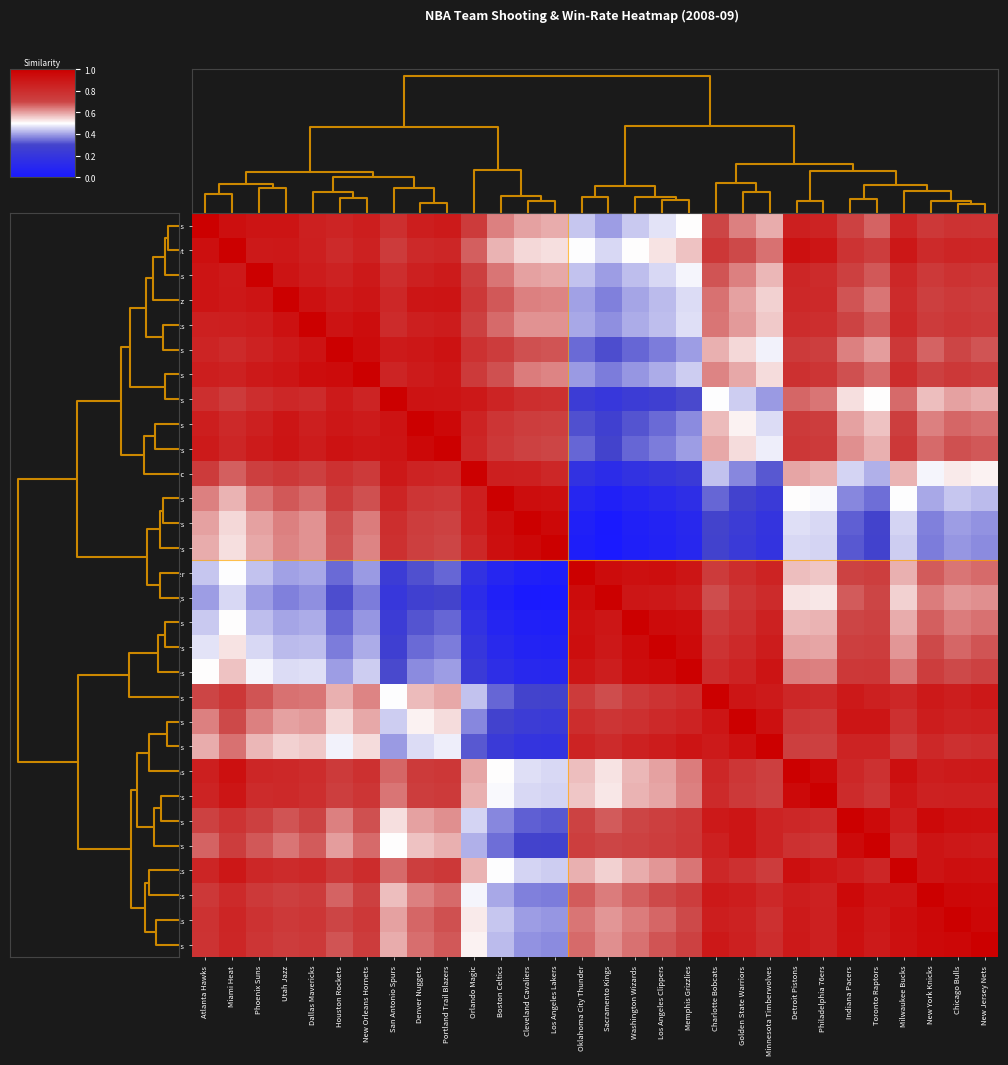

Reading left to right, extract all data points from this chart.

Atlanta Hawks: Atlanta Hawks=1.0	Miami Heat=0.9	Phoenix Suns=0.9	Utah Jazz=0.9	Dallas Mavericks=0.9	Houston Rockets=0.8	New Orleans Hornets=0.9	San Antonio Spurs=0.8	Denver Nuggets=0.9	Portland Trail Blazers=0.9	Orlando Magic=0.7	Boston Celtics=0.6	Cleveland Cavaliers=0.6	Los Angeles Lakers=0.6	Oklahoma City Thunder=0.4	Sacramento Kings=0.4	Washington Wizards=0.4	Los Angeles Clippers=0.5	Memphis Grizzlies=0.5	Charlotte Bobcats=0.7	Golden State Warriors=0.6	Minnesota Timberwolves=0.6	Detroit Pistons=0.9	Philadelphia 76ers=0.8	Indiana Pacers=0.7	Toronto Raptors=0.7	Milwaukee Bucks=0.8	New York Knicks=0.7	Chicago Bulls=0.8	New Jersey Nets=0.8
Miami Heat: Atlanta Hawks=0.9	Miami Heat=1.0	Phoenix Suns=0.9	Utah Jazz=0.9	Dallas Mavericks=0.9	Houston Rockets=0.8	New Orleans Hornets=0.8	San Antonio Spurs=0.7	Denver Nuggets=0.8	Portland Trail Blazers=0.8	Orlando Magic=0.7	Boston Celtics=0.6	Cleveland Cavaliers=0.5	Los Angeles Lakers=0.5	Oklahoma City Thunder=0.5	Sacramento Kings=0.5	Washington Wizards=0.5	Los Angeles Clippers=0.5	Memphis Grizzlies=0.6	Charlotte Bobcats=0.8	Golden State Warriors=0.7	Minnesota Timberwolves=0.6	Detroit Pistons=0.9	Philadelphia 76ers=0.9	Indiana Pacers=0.8	Toronto Raptors=0.7	Milwaukee Bucks=0.9	New York Knicks=0.8	Chicago Bulls=0.8	New Jersey Nets=0.8
Phoenix Suns: Atlanta Hawks=0.9	Miami Heat=0.9	Phoenix Suns=1.0	Utah Jazz=0.9	Dallas Mavericks=0.9	Houston Rockets=0.8	New Orleans Hornets=0.9	San Antonio Spurs=0.8	Denver Nuggets=0.9	Portland Trail Blazers=0.9	Orlando Magic=0.7	Boston Celtics=0.6	Cleveland Cavaliers=0.6	Los Angeles Lakers=0.6	Oklahoma City Thunder=0.4	Sacramento Kings=0.4	Washington Wizards=0.4	Los Angeles Clippers=0.5	Memphis Grizzlies=0.5	Charlotte Bobcats=0.7	Golden State Warriors=0.6	Minnesota Timberwolves=0.6	Detroit Pistons=0.8	Philadelphia 76ers=0.8	Indiana Pacers=0.7	Toronto Raptors=0.7	Milwaukee Bucks=0.8	New York Knicks=0.7	Chicago Bulls=0.8	New Jersey Nets=0.8
Utah Jazz: Atlanta Hawks=0.9	Miami Heat=0.9	Phoenix Suns=0.9	Utah Jazz=1.0	Dallas Mavericks=0.9	Houston Rockets=0.9	New Orleans Hornets=0.9	San Antonio Spurs=0.8	Denver Nuggets=0.9	Portland Trail Blazers=0.9	Orlando Magic=0.7	Boston Celtics=0.7	Cleveland Cavaliers=0.6	Los Angeles Lakers=0.6	Oklahoma City Thunder=0.4	Sacramento Kings=0.4	Washington Wizards=0.4	Los Angeles Clippers=0.4	Memphis Grizzlies=0.5	Charlotte Bobcats=0.7	Golden State Warriors=0.6	Minnesota Timberwolves=0.5	Detroit Pistons=0.8	Philadelphia 76ers=0.8	Indiana Pacers=0.7	Toronto Raptors=0.6	Milwaukee Bucks=0.8	New York Knicks=0.7	Chicago Bulls=0.7	New Jersey Nets=0.7
Dallas Mavericks: Atlanta Hawks=0.9	Miami Heat=0.9	Phoenix Suns=0.9	Utah Jazz=0.9	Dallas Mavericks=1.0	Houston Rockets=0.9	New Orleans Hornets=0.9	San Antonio Spurs=0.8	Denver Nuggets=0.9	Portland Trail Blazers=0.9	Orlando Magic=0.7	Boston Celtics=0.7	Cleveland Cavaliers=0.6	Los Angeles Lakers=0.6	Oklahoma City Thunder=0.4	Sacramento Kings=0.4	Washington Wizards=0.4	Los Angeles Clippers=0.4	Memphis Grizzlies=0.5	Charlotte Bobcats=0.6	Golden State Warriors=0.6	Minnesota Timberwolves=0.6	Detroit Pistons=0.8	Philadelphia 76ers=0.8	Indiana Pacers=0.7	Toronto Raptors=0.7	Milwaukee Bucks=0.8	New York Knicks=0.7	Chicago Bulls=0.8	New Jersey Nets=0.7
Houston Rockets: Atlanta Hawks=0.8	Miami Heat=0.8	Phoenix Suns=0.8	Utah Jazz=0.9	Dallas Mavericks=0.9	Houston Rockets=1.0	New Orleans Hornets=0.9	San Antonio Spurs=0.9	Denver Nuggets=0.9	Portland Trail Blazers=0.9	Orlando Magic=0.8	Boston Celtics=0.7	Cleveland Cavaliers=0.7	Los Angeles Lakers=0.7	Oklahoma City Thunder=0.3	Sacramento Kings=0.3	Washington Wizards=0.3	Los Angeles Clippers=0.4	Memphis Grizzlies=0.4	Charlotte Bobcats=0.6	Golden State Warriors=0.5	Minnesota Timberwolves=0.5	Detroit Pistons=0.7	Philadelphia 76ers=0.7	Indiana Pacers=0.6	Toronto Raptors=0.6	Milwaukee Bucks=0.8	New York Knicks=0.7	Chicago Bulls=0.7	New Jersey Nets=0.7
New Orleans Hornets: Atlanta Hawks=0.9	Miami Heat=0.8	Phoenix Suns=0.9	Utah Jazz=0.9	Dallas Mavericks=0.9	Houston Rockets=0.9	New Orleans Hornets=1.0	San Antonio Spurs=0.8	Denver Nuggets=0.9	Portland Trail Blazers=0.9	Orlando Magic=0.7	Boston Celtics=0.7	Cleveland Cavaliers=0.6	Los Angeles Lakers=0.6	Oklahoma City Thunder=0.4	Sacramento Kings=0.4	Washington Wizards=0.4	Los Angeles Clippers=0.4	Memphis Grizzlies=0.4	Charlotte Bobcats=0.6	Golden State Warriors=0.6	Minnesota Timberwolves=0.5	Detroit Pistons=0.8	Philadelphia 76ers=0.8	Indiana Pacers=0.7	Toronto Raptors=0.7	Milwaukee Bucks=0.8	New York Knicks=0.7	Chicago Bulls=0.7	New Jersey Nets=0.7
San Antonio Spurs: Atlanta Hawks=0.8	Miami Heat=0.7	Phoenix Suns=0.8	Utah Jazz=0.8	Dallas Mavericks=0.8	Houston Rockets=0.9	New Orleans Hornets=0.8	San Antonio Spurs=1.0	Denver Nuggets=0.9	Portland Trail Blazers=0.9	Orlando Magic=0.9	Boston Celtics=0.8	Cleveland Cavaliers=0.8	Los Angeles Lakers=0.8	Oklahoma City Thunder=0.2	Sacramento Kings=0.2	Washington Wizards=0.2	Los Angeles Clippers=0.3	Memphis Grizzlies=0.3	Charlotte Bobcats=0.5	Golden State Warriors=0.4	Minnesota Timberwolves=0.4	Detroit Pistons=0.7	Philadelphia 76ers=0.6	Indiana Pacers=0.5	Toronto Raptors=0.5	Milwaukee Bucks=0.7	New York Knicks=0.6	Chicago Bulls=0.6	New Jersey Nets=0.6
Denver Nuggets: Atlanta Hawks=0.9	Miami Heat=0.8	Phoenix Suns=0.9	Utah Jazz=0.9	Dallas Mavericks=0.9	Houston Rockets=0.9	New Orleans Hornets=0.9	San Antonio Spurs=0.9	Denver Nuggets=1.0	Portland Trail Blazers=1.0	Orlando Magic=0.8	Boston Celtics=0.8	Cleveland Cavaliers=0.7	Los Angeles Lakers=0.7	Oklahoma City Thunder=0.3	Sacramento Kings=0.3	Washington Wizards=0.3	Los Angeles Clippers=0.3	Memphis Grizzlies=0.4	Charlotte Bobcats=0.6	Golden State Warriors=0.5	Minnesota Timberwolves=0.5	Detroit Pistons=0.7	Philadelphia 76ers=0.7	Indiana Pacers=0.6	Toronto Raptors=0.6	Milwaukee Bucks=0.7	New York Knicks=0.6	Chicago Bulls=0.7	New Jersey Nets=0.7
Portland Trail Blazers: Atlanta Hawks=0.9	Miami Heat=0.8	Phoenix Suns=0.9	Utah Jazz=0.9	Dallas Mavericks=0.9	Houston Rockets=0.9	New Orleans Hornets=0.9	San Antonio Spurs=0.9	Denver Nuggets=1.0	Portland Trail Blazers=1.0	Orlando Magic=0.8	Boston Celtics=0.7	Cleveland Cavaliers=0.7	Los Angeles Lakers=0.7	Oklahoma City Thunder=0.3	Sacramento Kings=0.3	Washington Wizards=0.3	Los Angeles Clippers=0.4	Memphis Grizzlies=0.4	Charlotte Bobcats=0.6	Golden State Warriors=0.5	Minnesota Timberwolves=0.5	Detroit Pistons=0.8	Philadelphia 76ers=0.7	Indiana Pacers=0.6	Toronto Raptors=0.6	Milwaukee Bucks=0.7	New York Knicks=0.7	Chicago Bulls=0.7	New Jersey Nets=0.7
Orlando Magic: Atlanta Hawks=0.7	Miami Heat=0.7	Phoenix Suns=0.7	Utah Jazz=0.7	Dallas Mavericks=0.7	Houston Rockets=0.8	New Orleans Hornets=0.7	San Antonio Spurs=0.9	Denver Nuggets=0.8	Portland Trail Blazers=0.8	Orlando Magic=1.0	Boston Celtics=0.9	Cleveland Cavaliers=0.9	Los Angeles Lakers=0.8	Oklahoma City Thunder=0.2	Sacramento Kings=0.1	Washington Wizards=0.2	Los Angeles Clippers=0.2	Memphis Grizzlies=0.2	Charlotte Bobcats=0.4	Golden State Warriors=0.4	Minnesota Timberwolves=0.3	Detroit Pistons=0.6	Philadelphia 76ers=0.6	Indiana Pacers=0.5	Toronto Raptors=0.4	Milwaukee Bucks=0.6	New York Knicks=0.5	Chicago Bulls=0.5	New Jersey Nets=0.5
Boston Celtics: Atlanta Hawks=0.6	Miami Heat=0.6	Phoenix Suns=0.6	Utah Jazz=0.7	Dallas Mavericks=0.7	Houston Rockets=0.7	New Orleans Hornets=0.7	San Antonio Spurs=0.8	Denver Nuggets=0.8	Portland Trail Blazers=0.7	Orlando Magic=0.9	Boston Celtics=1.0	Cleveland Cavaliers=0.9	Los Angeles Lakers=0.9	Oklahoma City Thunder=0.1	Sacramento Kings=0.1	Washington Wizards=0.1	Los Angeles Clippers=0.1	Memphis Grizzlies=0.1	Charlotte Bobcats=0.3	Golden State Warriors=0.3	Minnesota Timberwolves=0.2	Detroit Pistons=0.5	Philadelphia 76ers=0.5	Indiana Pacers=0.4	Toronto Raptors=0.3	Milwaukee Bucks=0.5	New York Knicks=0.4	Chicago Bulls=0.4	New Jersey Nets=0.4
Cleveland Cavaliers: Atlanta Hawks=0.6	Miami Heat=0.5	Phoenix Suns=0.6	Utah Jazz=0.6	Dallas Mavericks=0.6	Houston Rockets=0.7	New Orleans Hornets=0.6	San Antonio Spurs=0.8	Denver Nuggets=0.7	Portland Trail Blazers=0.7	Orlando Magic=0.9	Boston Celtics=0.9	Cleveland Cavaliers=1.0	Los Angeles Lakers=1.0	Oklahoma City Thunder=0.0	Sacramento Kings=0.0	Washington Wizards=0.0	Los Angeles Clippers=0.1	Memphis Grizzlies=0.1	Charlotte Bobcats=0.3	Golden State Warriors=0.2	Minnesota Timberwolves=0.2	Detroit Pistons=0.5	Philadelphia 76ers=0.5	Indiana Pacers=0.3	Toronto Raptors=0.3	Milwaukee Bucks=0.5	New York Knicks=0.4	Chicago Bulls=0.4	New Jersey Nets=0.4
Los Angeles Lakers: Atlanta Hawks=0.6	Miami Heat=0.5	Phoenix Suns=0.6	Utah Jazz=0.6	Dallas Mavericks=0.6	Houston Rockets=0.7	New Orleans Hornets=0.6	San Antonio Spurs=0.8	Denver Nuggets=0.7	Portland Trail Blazers=0.7	Orlando Magic=0.8	Boston Celtics=0.9	Cleveland Cavaliers=1.0	Los Angeles Lakers=1.0	Oklahoma City Thunder=0.0	Sacramento Kings=0.0	Washington Wizards=0.0	Los Angeles Clippers=0.1	Memphis Grizzlies=0.1	Charlotte Bobcats=0.3	Golden State Warriors=0.2	Minnesota Timberwolves=0.2	Detroit Pistons=0.5	Philadelphia 76ers=0.5	Indiana Pacers=0.3	Toronto Raptors=0.3	Milwaukee Bucks=0.4	New York Knicks=0.4	Chicago Bulls=0.4	New Jersey Nets=0.4
Oklahoma City Thunder: Atlanta Hawks=0.4	Miami Heat=0.5	Phoenix Suns=0.4	Utah Jazz=0.4	Dallas Mavericks=0.4	Houston Rockets=0.3	New Orleans Hornets=0.4	San Antonio Spurs=0.2	Denver Nuggets=0.3	Portland Trail Blazers=0.3	Orlando Magic=0.2	Boston Celtics=0.1	Cleveland Cavaliers=0.0	Los Angeles Lakers=0.0	Oklahoma City Thunder=1.0	Sacramento Kings=0.9	Washington Wizards=0.9	Los Angeles Clippers=0.9	Memphis Grizzlies=0.9	Charlotte Bobcats=0.7	Golden State Warriors=0.8	Minnesota Timberwolves=0.8	Detroit Pistons=0.6	Philadelphia 76ers=0.6	Indiana Pacers=0.7	Toronto Raptors=0.7	Milwaukee Bucks=0.6	New York Knicks=0.7	Chicago Bulls=0.6	New Jersey Nets=0.7
Sacramento Kings: Atlanta Hawks=0.4	Miami Heat=0.5	Phoenix Suns=0.4	Utah Jazz=0.4	Dallas Mavericks=0.4	Houston Rockets=0.3	New Orleans Hornets=0.4	San Antonio Spurs=0.2	Denver Nuggets=0.3	Portland Trail Blazers=0.3	Orlando Magic=0.1	Boston Celtics=0.1	Cleveland Cavaliers=0.0	Los Angeles Lakers=0.0	Oklahoma City Thunder=0.9	Sacramento Kings=1.0	Washington Wizards=0.9	Los Angeles Clippers=0.9	Memphis Grizzlies=0.9	Charlotte Bobcats=0.7	Golden State Warriors=0.8	Minnesota Timberwolves=0.8	Detroit Pistons=0.5	Philadelphia 76ers=0.5	Indiana Pacers=0.7	Toronto Raptors=0.7	Milwaukee Bucks=0.6	New York Knicks=0.6	Chicago Bulls=0.6	New Jersey Nets=0.6
Washington Wizards: Atlanta Hawks=0.4	Miami Heat=0.5	Phoenix Suns=0.4	Utah Jazz=0.4	Dallas Mavericks=0.4	Houston Rockets=0.3	New Orleans Hornets=0.4	San Antonio Spurs=0.2	Denver Nuggets=0.3	Portland Trail Blazers=0.3	Orlando Magic=0.2	Boston Celtics=0.1	Cleveland Cavaliers=0.0	Los Angeles Lakers=0.0	Oklahoma City Thunder=0.9	Sacramento Kings=0.9	Washington Wizards=1.0	Los Angeles Clippers=0.9	Memphis Grizzlies=0.9	Charlotte Bobcats=0.7	Golden State Warriors=0.8	Minnesota Timberwolves=0.9	Detroit Pistons=0.6	Philadelphia 76ers=0.6	Indiana Pacers=0.7	Toronto Raptors=0.7	Milwaukee Bucks=0.6	New York Knicks=0.7	Chicago Bulls=0.6	New Jersey Nets=0.7
Los Angeles Clippers: Atlanta Hawks=0.5	Miami Heat=0.5	Phoenix Suns=0.5	Utah Jazz=0.4	Dallas Mavericks=0.4	Houston Rockets=0.4	New Orleans Hornets=0.4	San Antonio Spurs=0.3	Denver Nuggets=0.3	Portland Trail Blazers=0.4	Orlando Magic=0.2	Boston Celtics=0.1	Cleveland Cavaliers=0.1	Los Angeles Lakers=0.1	Oklahoma City Thunder=0.9	Sacramento Kings=0.9	Washington Wizards=0.9	Los Angeles Clippers=1.0	Memphis Grizzlies=1.0	Charlotte Bobcats=0.8	Golden State Warriors=0.8	Minnesota Timberwolves=0.9	Detroit Pistons=0.6	Philadelphia 76ers=0.6	Indiana Pacers=0.7	Toronto Raptors=0.7	Milwaukee Bucks=0.6	New York Knicks=0.7	Chicago Bulls=0.7	New Jersey Nets=0.7
Memphis Grizzlies: Atlanta Hawks=0.5	Miami Heat=0.6	Phoenix Suns=0.5	Utah Jazz=0.5	Dallas Mavericks=0.5	Houston Rockets=0.4	New Orleans Hornets=0.4	San Antonio Spurs=0.3	Denver Nuggets=0.4	Portland Trail Blazers=0.4	Orlando Magic=0.2	Boston Celtics=0.1	Cleveland Cavaliers=0.1	Los Angeles Lakers=0.1	Oklahoma City Thunder=0.9	Sacramento Kings=0.9	Washington Wizards=0.9	Los Angeles Clippers=1.0	Memphis Grizzlies=1.0	Charlotte Bobcats=0.8	Golden State Warriors=0.8	Minnesota Timberwolves=0.9	Detroit Pistons=0.6	Philadelphia 76ers=0.6	Indiana Pacers=0.8	Toronto Raptors=0.8	Milwaukee Bucks=0.6	New York Knicks=0.7	Chicago Bulls=0.7	New Jersey Nets=0.7
Charlotte Bobcats: Atlanta Hawks=0.7	Miami Heat=0.8	Phoenix Suns=0.7	Utah Jazz=0.7	Dallas Mavericks=0.6	Houston Rockets=0.6	New Orleans Hornets=0.6	San Antonio Spurs=0.5	Denver Nuggets=0.6	Portland Trail Blazers=0.6	Orlando Magic=0.4	Boston Celtics=0.3	Cleveland Cavaliers=0.3	Los Angeles Lakers=0.3	Oklahoma City Thunder=0.7	Sacramento Kings=0.7	Washington Wizards=0.7	Los Angeles Clippers=0.8	Memphis Grizzlies=0.8	Charlotte Bobcats=1.0	Golden State Warriors=0.9	Minnesota Timberwolves=0.9	Detroit Pistons=0.8	Philadelphia 76ers=0.8	Indiana Pacers=0.9	Toronto Raptors=0.9	Milwaukee Bucks=0.8	New York Knicks=0.9	Chicago Bulls=0.9	New Jersey Nets=0.9
Golden State Warriors: Atlanta Hawks=0.6	Miami Heat=0.7	Phoenix Suns=0.6	Utah Jazz=0.6	Dallas Mavericks=0.6	Houston Rockets=0.5	New Orleans Hornets=0.6	San Antonio Spurs=0.4	Denver Nuggets=0.5	Portland Trail Blazers=0.5	Orlando Magic=0.4	Boston Celtics=0.3	Cleveland Cavaliers=0.2	Los Angeles Lakers=0.2	Oklahoma City Thunder=0.8	Sacramento Kings=0.8	Washington Wizards=0.8	Los Angeles Clippers=0.8	Memphis Grizzlies=0.8	Charlotte Bobcats=0.9	Golden State Warriors=1.0	Minnesota Timberwolves=0.9	Detroit Pistons=0.8	Philadelphia 76ers=0.7	Indiana Pacers=0.9	Toronto Raptors=0.9	Milwaukee Bucks=0.8	New York Knicks=0.9	Chicago Bulls=0.8	New Jersey Nets=0.9
Minnesota Timberwolves: Atlanta Hawks=0.6	Miami Heat=0.6	Phoenix Suns=0.6	Utah Jazz=0.5	Dallas Mavericks=0.6	Houston Rockets=0.5	New Orleans Hornets=0.5	San Antonio Spurs=0.4	Denver Nuggets=0.5	Portland Trail Blazers=0.5	Orlando Magic=0.3	Boston Celtics=0.2	Cleveland Cavaliers=0.2	Los Angeles Lakers=0.2	Oklahoma City Thunder=0.8	Sacramento Kings=0.8	Washington Wizards=0.9	Los Angeles Clippers=0.9	Memphis Grizzlies=0.9	Charlotte Bobcats=0.9	Golden State Warriors=0.9	Minnesota Timberwolves=1.0	Detroit Pistons=0.7	Philadelphia 76ers=0.7	Indiana Pacers=0.8	Toronto Raptors=0.8	Milwaukee Bucks=0.7	New York Knicks=0.8	Chicago Bulls=0.8	New Jersey Nets=0.8
Detroit Pistons: Atlanta Hawks=0.9	Miami Heat=0.9	Phoenix Suns=0.8	Utah Jazz=0.8	Dallas Mavericks=0.8	Houston Rockets=0.7	New Orleans Hornets=0.8	San Antonio Spurs=0.7	Denver Nuggets=0.7	Portland Trail Blazers=0.8	Orlando Magic=0.6	Boston Celtics=0.5	Cleveland Cavaliers=0.5	Los Angeles Lakers=0.5	Oklahoma City Thunder=0.6	Sacramento Kings=0.5	Washington Wizards=0.6	Los Angeles Clippers=0.6	Memphis Grizzlies=0.6	Charlotte Bobcats=0.8	Golden State Warriors=0.8	Minnesota Timberwolves=0.7	Detroit Pistons=1.0	Philadelphia 76ers=1.0	Indiana Pacers=0.8	Toronto Raptors=0.8	Milwaukee Bucks=0.9	New York Knicks=0.9	Chicago Bulls=0.9	New Jersey Nets=0.9
Philadelphia 76ers: Atlanta Hawks=0.8	Miami Heat=0.9	Phoenix Suns=0.8	Utah Jazz=0.8	Dallas Mavericks=0.8	Houston Rockets=0.7	New Orleans Hornets=0.8	San Antonio Spurs=0.6	Denver Nuggets=0.7	Portland Trail Blazers=0.7	Orlando Magic=0.6	Boston Celtics=0.5	Cleveland Cavaliers=0.5	Los Angeles Lakers=0.5	Oklahoma City Thunder=0.6	Sacramento Kings=0.5	Washington Wizards=0.6	Los Angeles Clippers=0.6	Memphis Grizzlies=0.6	Charlotte Bobcats=0.8	Golden State Warriors=0.7	Minnesota Timberwolves=0.7	Detroit Pistons=1.0	Philadelphia 76ers=1.0	Indiana Pacers=0.8	Toronto Raptors=0.8	Milwaukee Bucks=0.9	New York Knicks=0.9	Chicago Bulls=0.9	New Jersey Nets=0.9
Indiana Pacers: Atlanta Hawks=0.7	Miami Heat=0.8	Phoenix Suns=0.7	Utah Jazz=0.7	Dallas Mavericks=0.7	Houston Rockets=0.6	New Orleans Hornets=0.7	San Antonio Spurs=0.5	Denver Nuggets=0.6	Portland Trail Blazers=0.6	Orlando Magic=0.5	Boston Celtics=0.4	Cleveland Cavaliers=0.3	Los Angeles Lakers=0.3	Oklahoma City Thunder=0.7	Sacramento Kings=0.7	Washington Wizards=0.7	Los Angeles Clippers=0.7	Memphis Grizzlies=0.8	Charlotte Bobcats=0.9	Golden State Warriors=0.9	Minnesota Timberwolves=0.8	Detroit Pistons=0.8	Philadelphia 76ers=0.8	Indiana Pacers=1.0	Toronto Raptors=1.0	Milwaukee Bucks=0.9	New York Knicks=1.0	Chicago Bulls=0.9	New Jersey Nets=0.9
Toronto Raptors: Atlanta Hawks=0.7	Miami Heat=0.7	Phoenix Suns=0.7	Utah Jazz=0.6	Dallas Mavericks=0.7	Houston Rockets=0.6	New Orleans Hornets=0.7	San Antonio Spurs=0.5	Denver Nuggets=0.6	Portland Trail Blazers=0.6	Orlando Magic=0.4	Boston Celtics=0.3	Cleveland Cavaliers=0.3	Los Angeles Lakers=0.3	Oklahoma City Thunder=0.7	Sacramento Kings=0.7	Washington Wizards=0.7	Los Angeles Clippers=0.7	Memphis Grizzlies=0.8	Charlotte Bobcats=0.9	Golden State Warriors=0.9	Minnesota Timberwolves=0.8	Detroit Pistons=0.8	Philadelphia 76ers=0.8	Indiana Pacers=1.0	Toronto Raptors=1.0	Milwaukee Bucks=0.8	New York Knicks=0.9	Chicago Bulls=0.9	New Jersey Nets=0.9
Milwaukee Bucks: Atlanta Hawks=0.8	Miami Heat=0.9	Phoenix Suns=0.8	Utah Jazz=0.8	Dallas Mavericks=0.8	Houston Rockets=0.8	New Orleans Hornets=0.8	San Antonio Spurs=0.7	Denver Nuggets=0.7	Portland Trail Blazers=0.7	Orlando Magic=0.6	Boston Celtics=0.5	Cleveland Cavaliers=0.5	Los Angeles Lakers=0.4	Oklahoma City Thunder=0.6	Sacramento Kings=0.6	Washington Wizards=0.6	Los Angeles Clippers=0.6	Memphis Grizzlies=0.6	Charlotte Bobcats=0.8	Golden State Warriors=0.8	Minnesota Timberwolves=0.7	Detroit Pistons=0.9	Philadelphia 76ers=0.9	Indiana Pacers=0.9	Toronto Raptors=0.8	Milwaukee Bucks=1.0	New York Knicks=0.9	Chicago Bulls=0.9	New Jersey Nets=0.9
New York Knicks: Atlanta Hawks=0.7	Miami Heat=0.8	Phoenix Suns=0.7	Utah Jazz=0.7	Dallas Mavericks=0.7	Houston Rockets=0.7	New Orleans Hornets=0.7	San Antonio Spurs=0.6	Denver Nuggets=0.6	Portland Trail Blazers=0.7	Orlando Magic=0.5	Boston Celtics=0.4	Cleveland Cavaliers=0.4	Los Angeles Lakers=0.4	Oklahoma City Thunder=0.7	Sacramento Kings=0.6	Washington Wizards=0.7	Los Angeles Clippers=0.7	Memphis Grizzlies=0.7	Charlotte Bobcats=0.9	Golden State Warriors=0.9	Minnesota Timberwolves=0.8	Detroit Pistons=0.9	Philadelphia 76ers=0.9	Indiana Pacers=1.0	Toronto Raptors=0.9	Milwaukee Bucks=0.9	New York Knicks=1.0	Chicago Bulls=1.0	New Jersey Nets=1.0
Chicago Bulls: Atlanta Hawks=0.8	Miami Heat=0.8	Phoenix Suns=0.8	Utah Jazz=0.7	Dallas Mavericks=0.8	Houston Rockets=0.7	New Orleans Hornets=0.7	San Antonio Spurs=0.6	Denver Nuggets=0.7	Portland Trail Blazers=0.7	Orlando Magic=0.5	Boston Celtics=0.4	Cleveland Cavaliers=0.4	Los Angeles Lakers=0.4	Oklahoma City Thunder=0.6	Sacramento Kings=0.6	Washington Wizards=0.6	Los Angeles Clippers=0.7	Memphis Grizzlies=0.7	Charlotte Bobcats=0.9	Golden State Warriors=0.8	Minnesota Timberwolves=0.8	Detroit Pistons=0.9	Philadelphia 76ers=0.9	Indiana Pacers=0.9	Toronto Raptors=0.9	Milwaukee Bucks=0.9	New York Knicks=1.0	Chicago Bulls=1.0	New Jersey Nets=1.0
New Jersey Nets: Atlanta Hawks=0.8	Miami Heat=0.8	Phoenix Suns=0.8	Utah Jazz=0.7	Dallas Mavericks=0.7	Houston Rockets=0.7	New Orleans Hornets=0.7	San Antonio Spurs=0.6	Denver Nuggets=0.7	Portland Trail Blazers=0.7	Orlando Magic=0.5	Boston Celtics=0.4	Cleveland Cavaliers=0.4	Los Angeles Lakers=0.4	Oklahoma City Thunder=0.7	Sacramento Kings=0.6	Washington Wizards=0.7	Los Angeles Clippers=0.7	Memphis Grizzlies=0.7	Charlotte Bobcats=0.9	Golden State Warriors=0.9	Minnesota Timberwolves=0.8	Detroit Pistons=0.9	Philadelphia 76ers=0.9	Indiana Pacers=0.9	Toronto Raptors=0.9	Milwaukee Bucks=0.9	New York Knicks=1.0	Chicago Bulls=1.0	New Jersey Nets=1.0